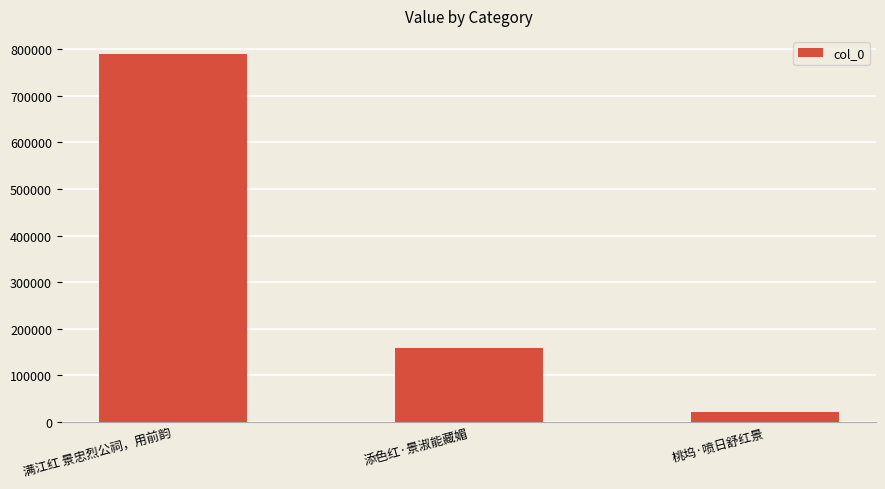

The chart shows a value of 159537 at 添色红·景淑能藏媚. True or false?

True